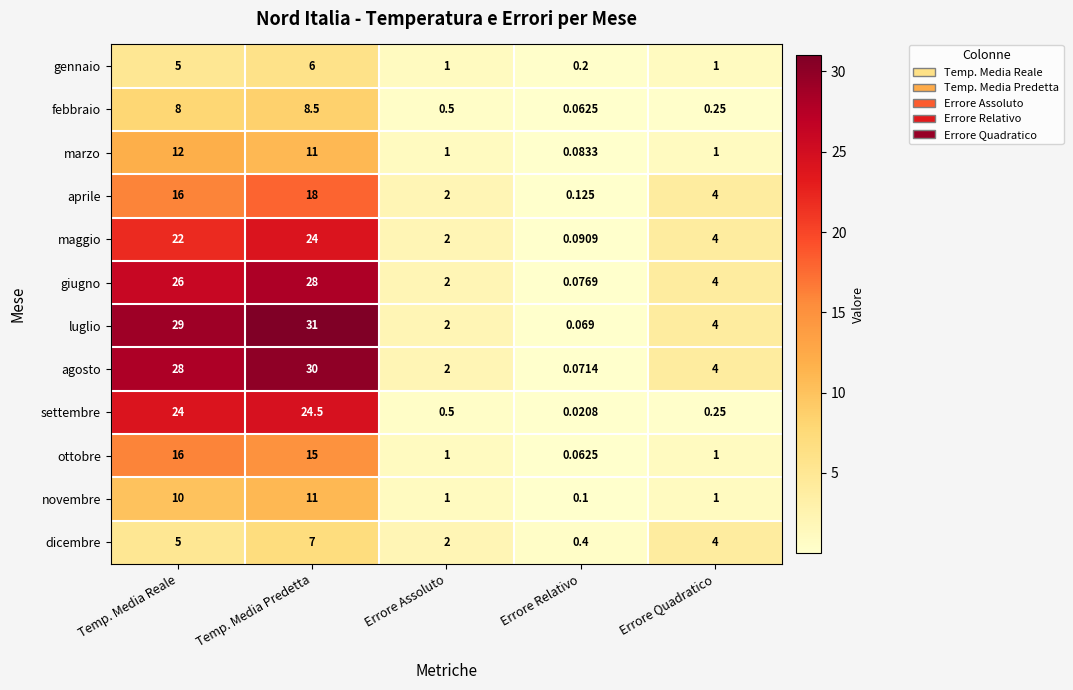

Where does the agosto series first go above 4?

Temp. Media Reale